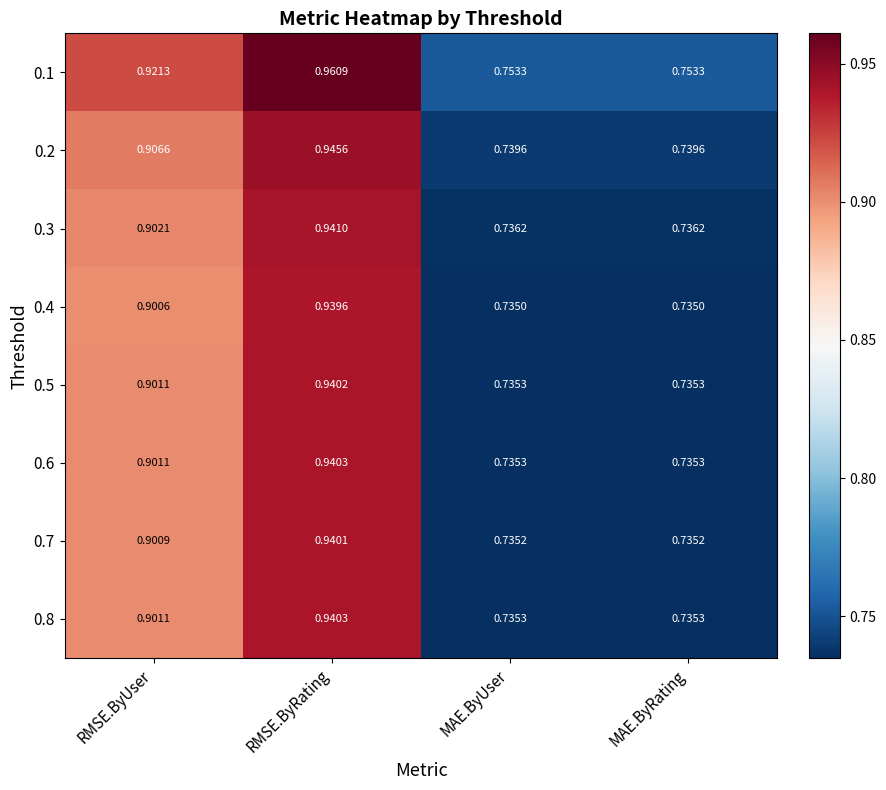

At which category is the sum across all series the highest?

RMSE.ByRating